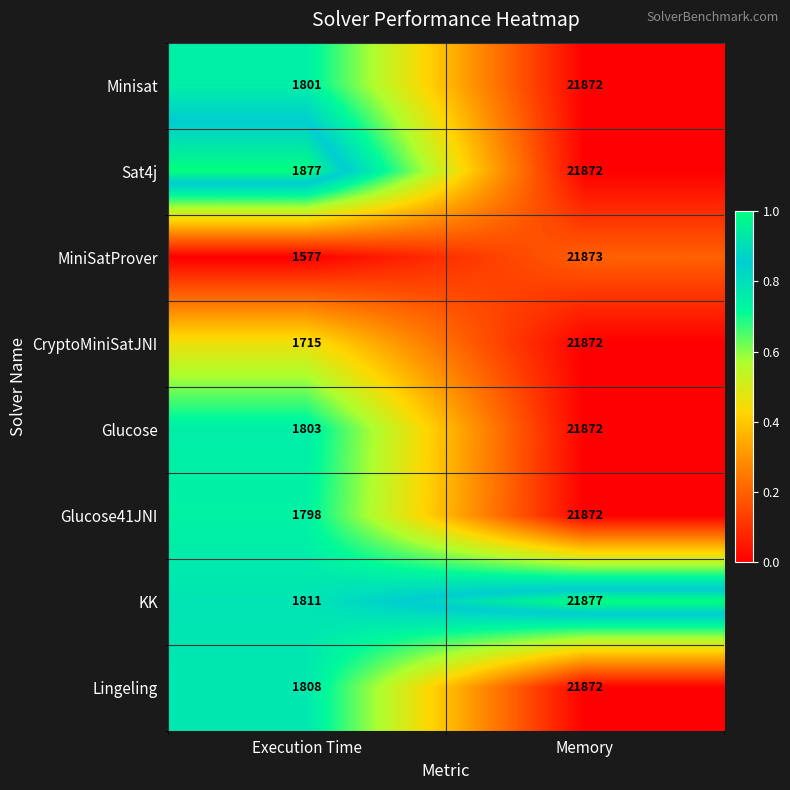

At which category is the sum across all series the highest?

Memory